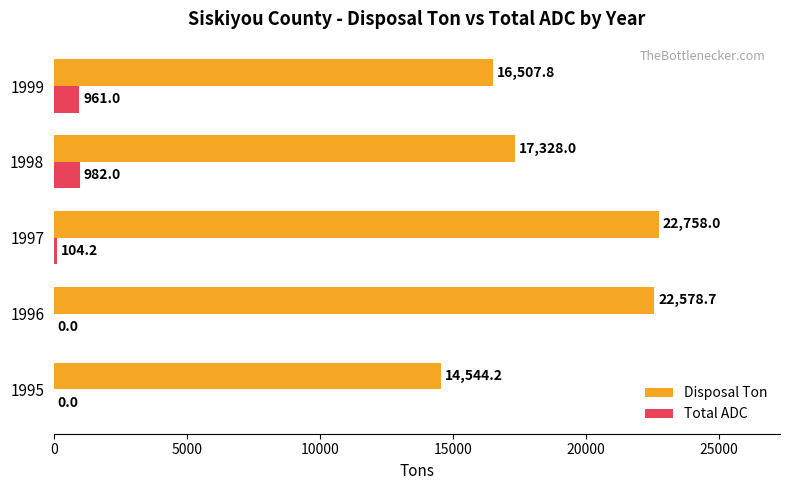

At which category is the sum across all series the highest?

1997